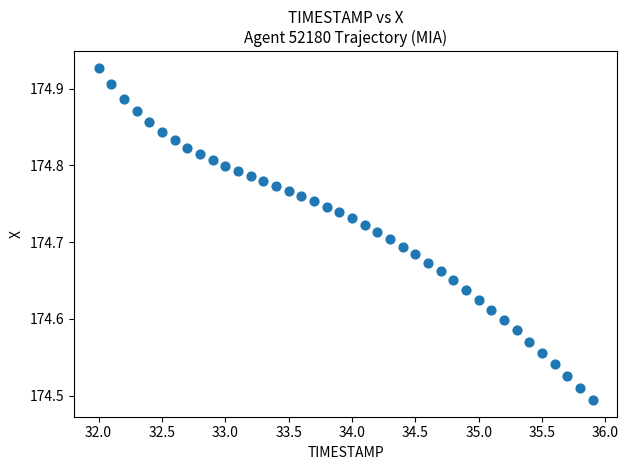

What is the range of X values (max minus min)?

3.9